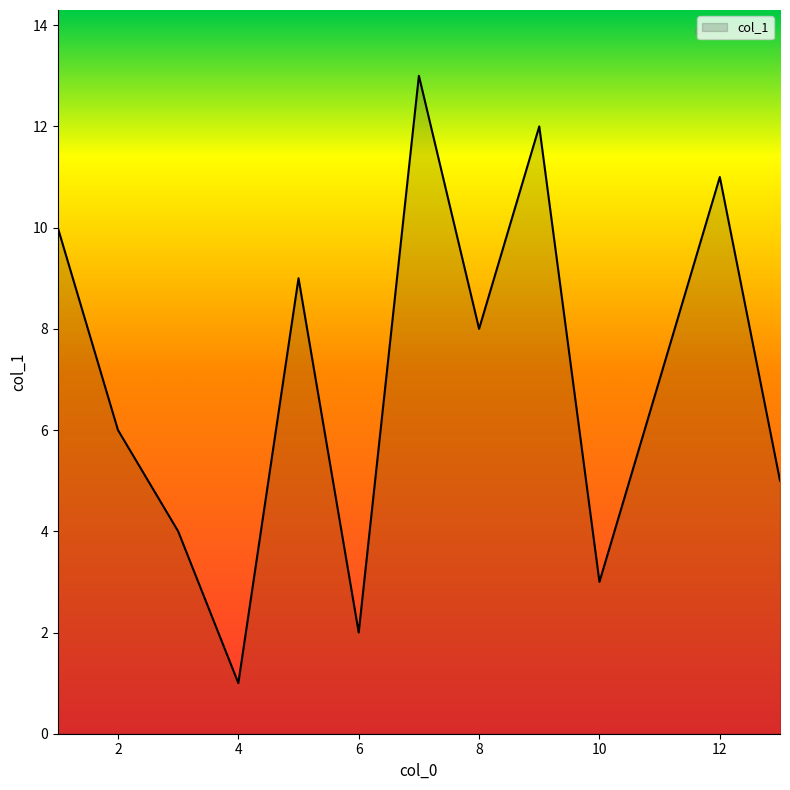

What is the difference between the maximum and minimum values?

12